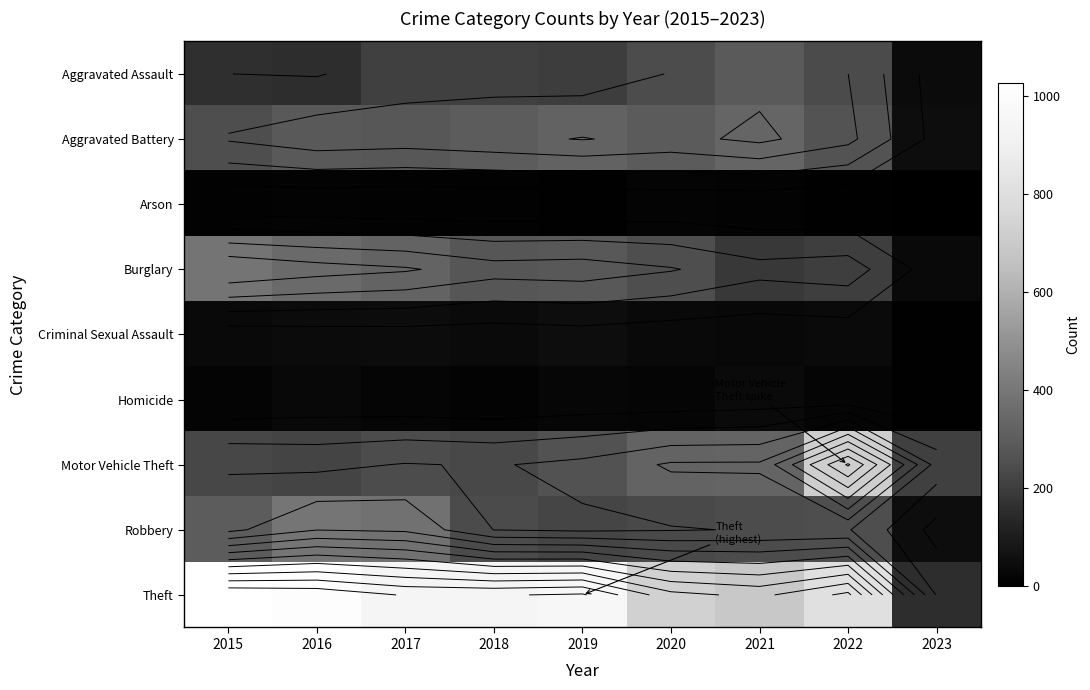

Rank the series by their maximum value, from lowest to highest.

Arson, Homicide, Criminal Sexual Assault, Aggravated Assault, Aggravated Battery, Burglary, Robbery, Motor Vehicle Theft, Theft